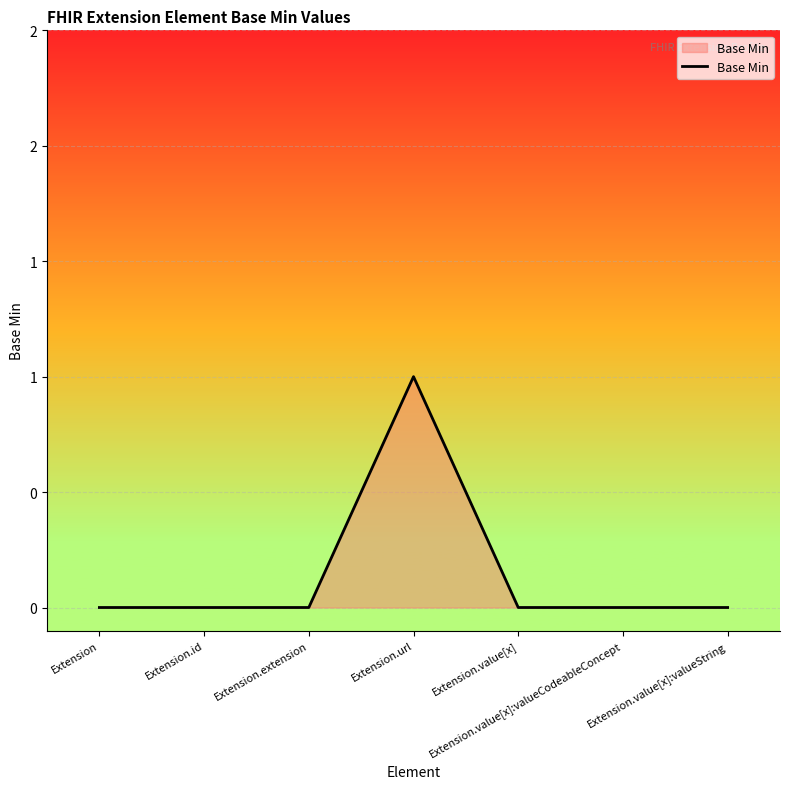

Does the chart have visible grid lines?

Yes